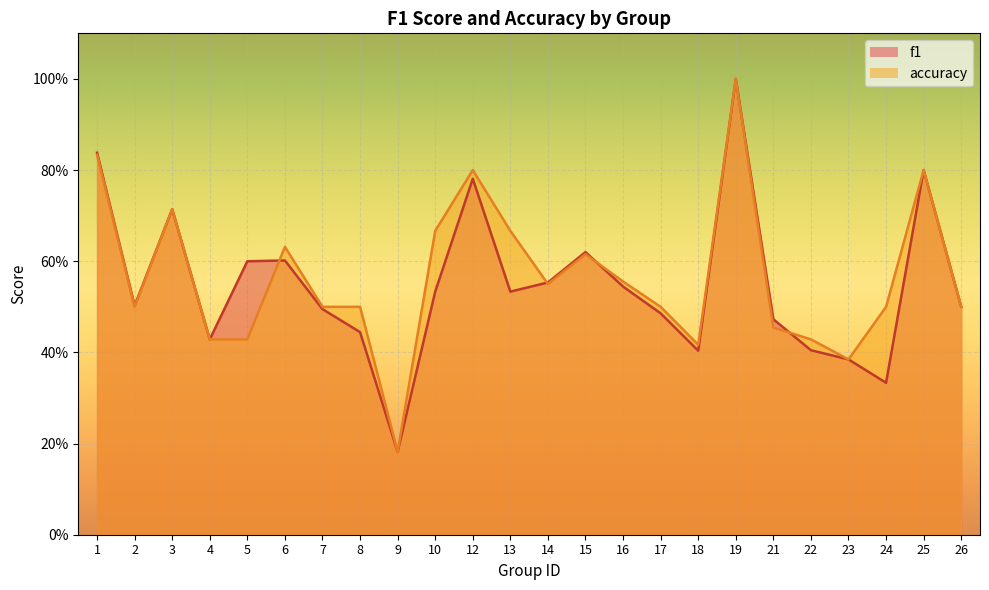

What is the total value across all series at 14?

1.1